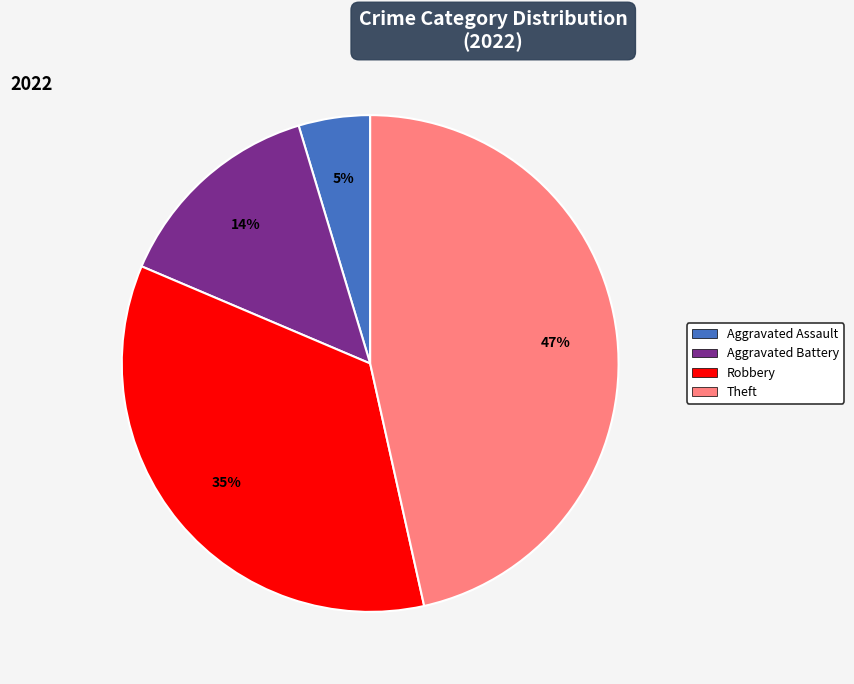

To the nearest percent, what is the difference between the largest and smallest slice percentages?

42%